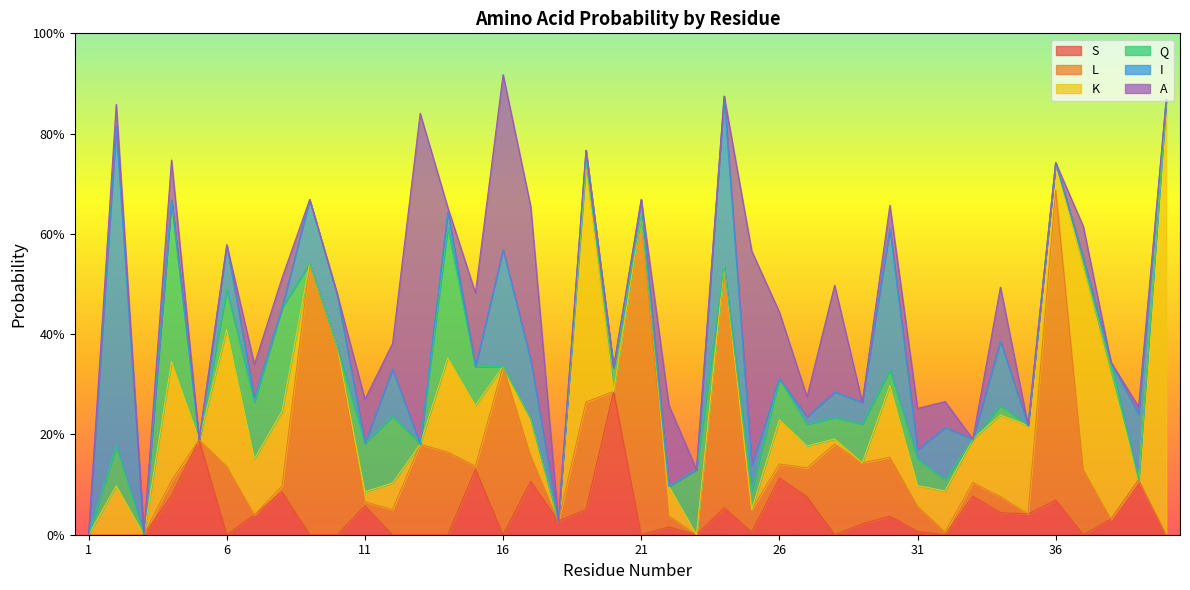

Which category has the highest value in the A series?

13